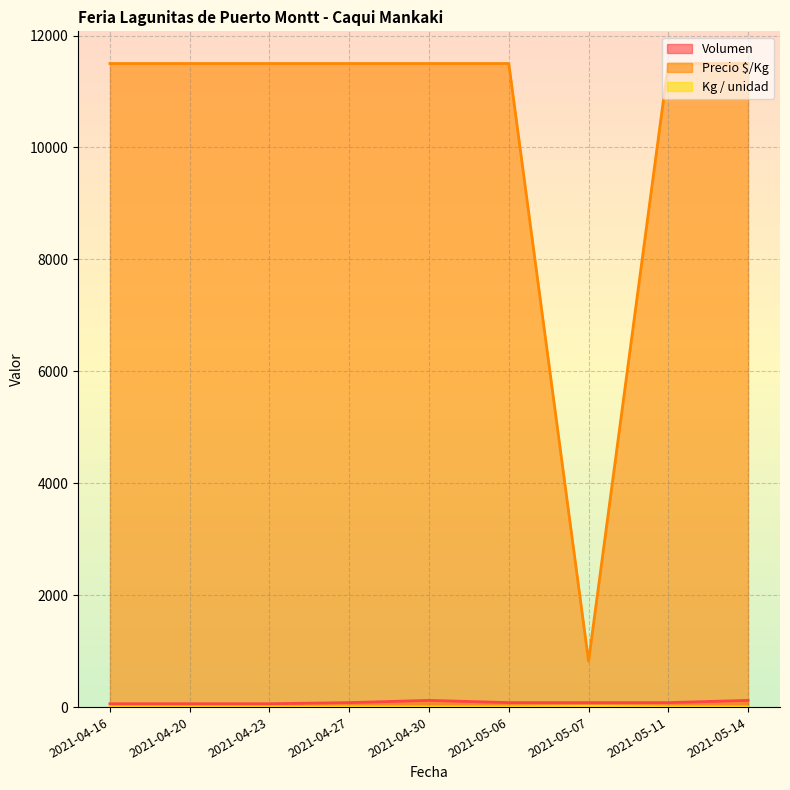

What is the difference between the maximum and minimum values in the Kg / unidad series?

13